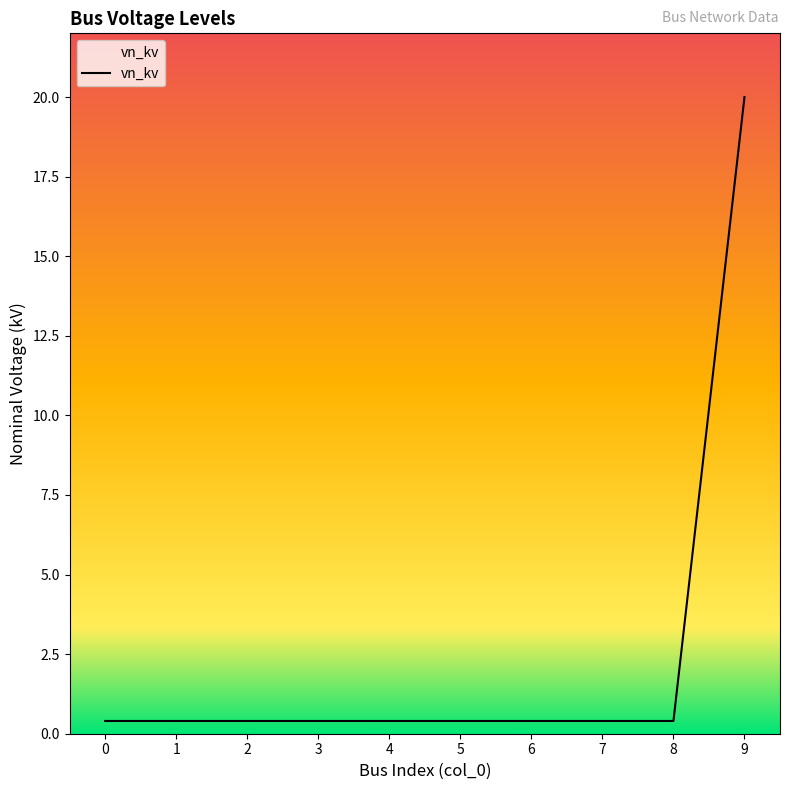

Which category has the highest value across all series?

9